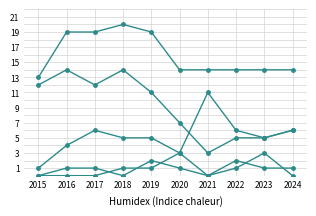

How many lines are shown in the chart?

5